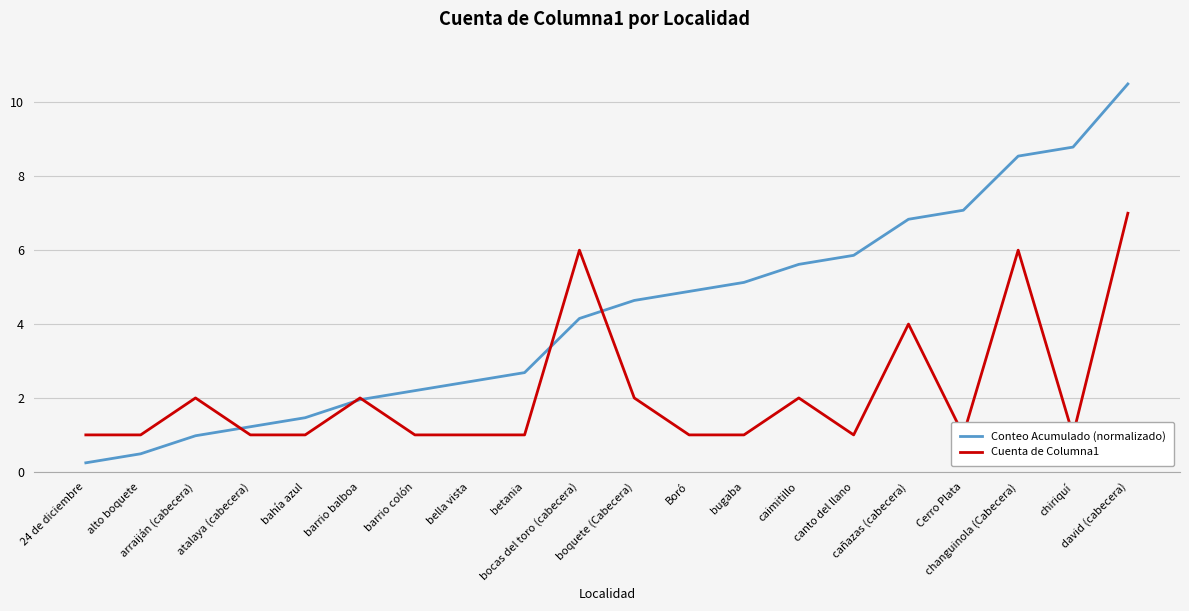

The Conteo Acumulado (normalizado) series shows 7.1 at Cerro Plata. True or false?

True